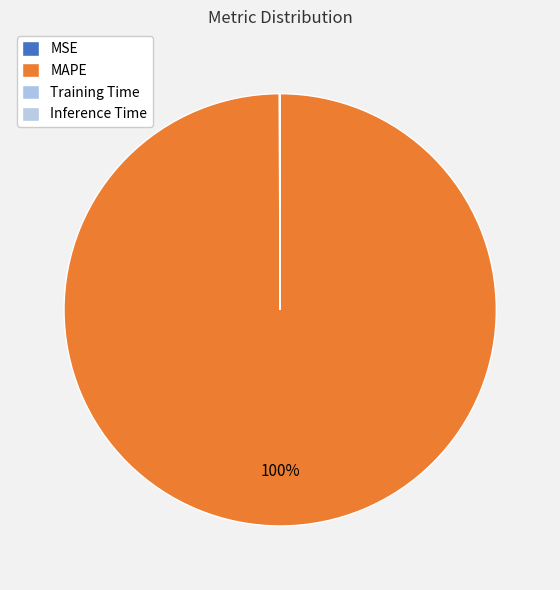

Which category has the biggest portion of the pie?

MAPE